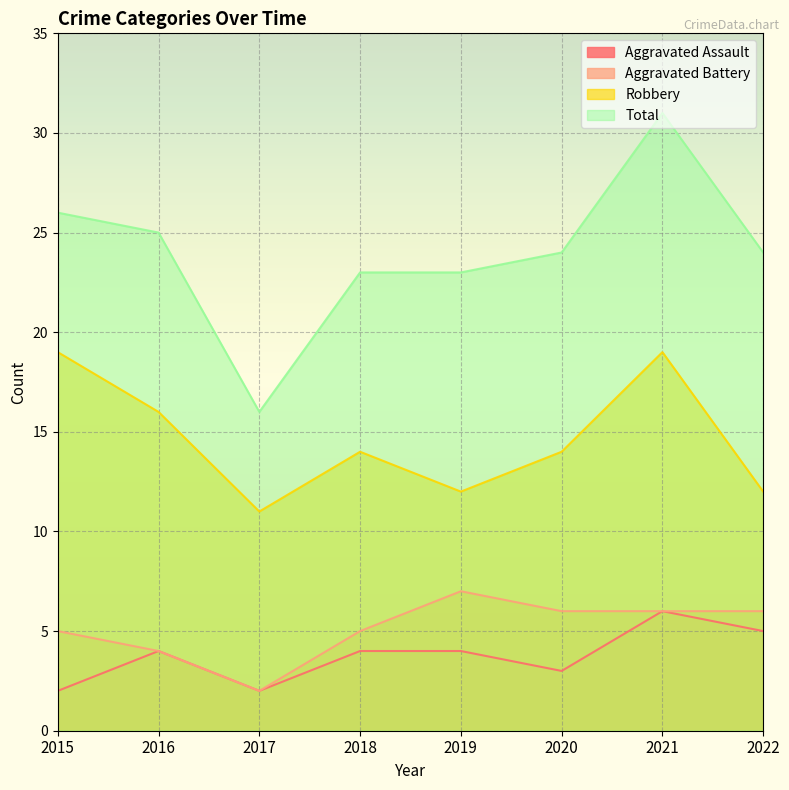

Which label corresponds to the smallest value in the chart?

2015